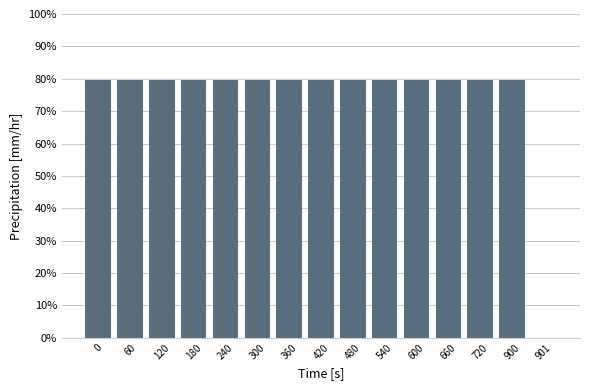

How many positive values are there?

14